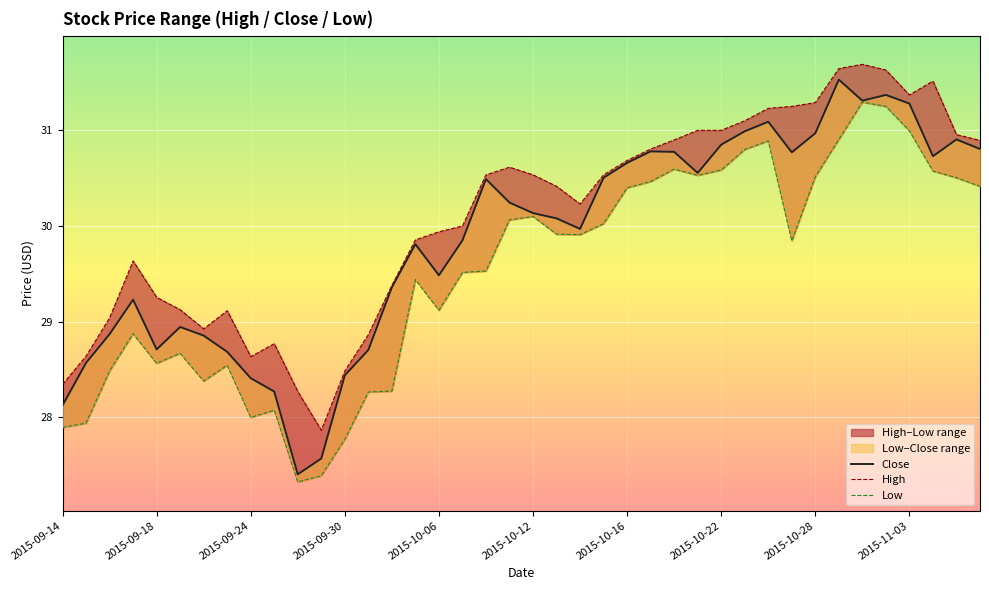

How many interior local peaks does the Low series have?

9